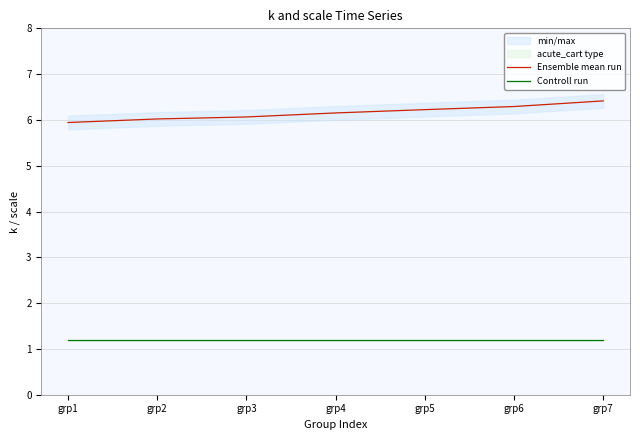

At which category is the sum across all series the highest?

grp7